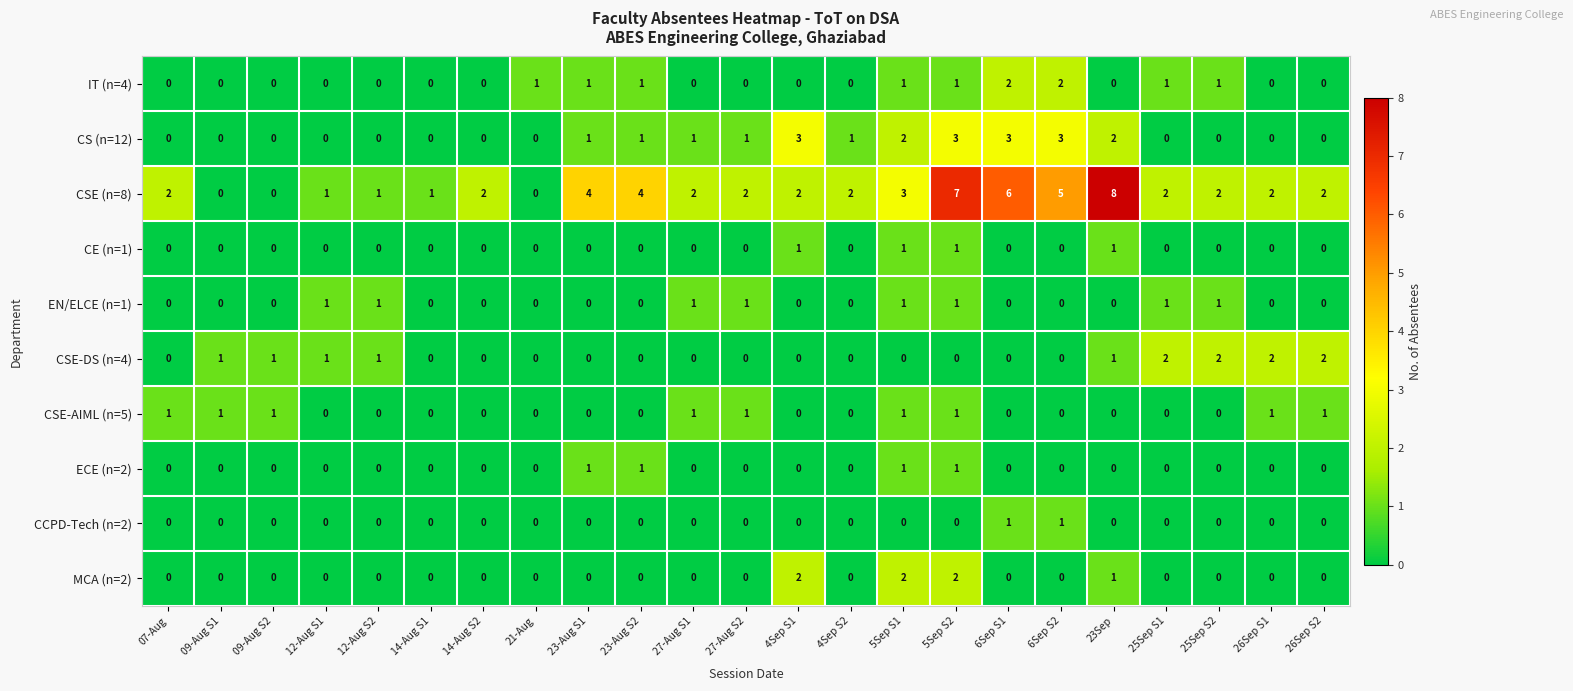

At which category is the sum across all series the highest?

5Sep S2